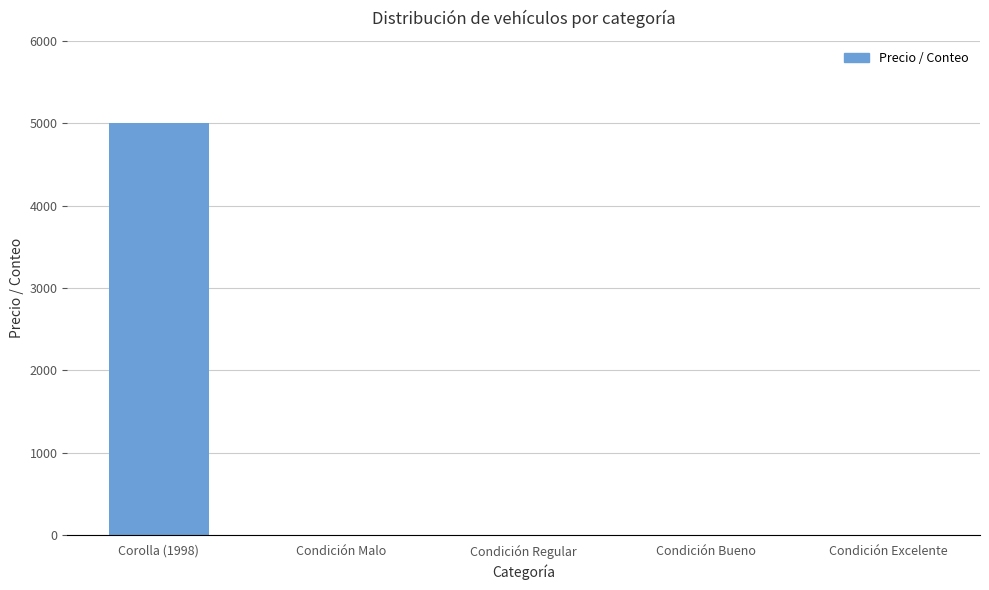

What is the maximum value shown in the chart?

5000